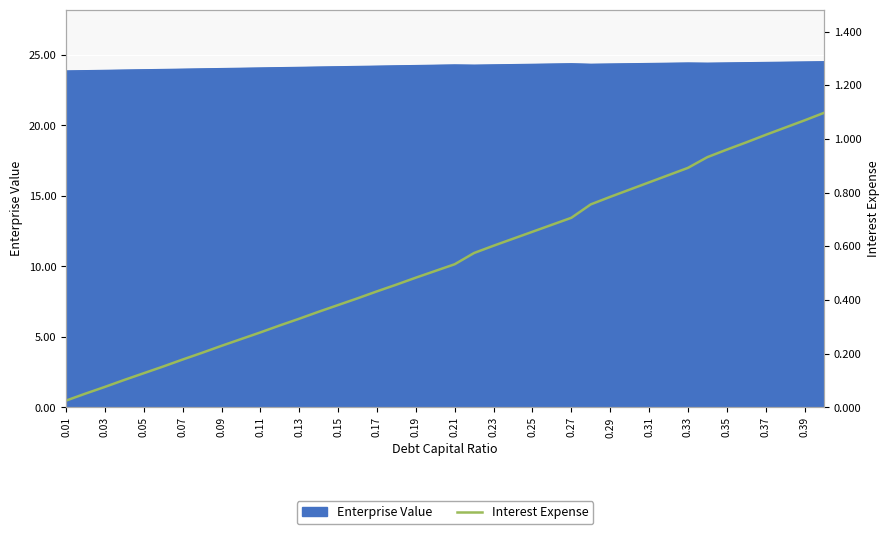

What is the minimum value for Enterprise Value?

23.9